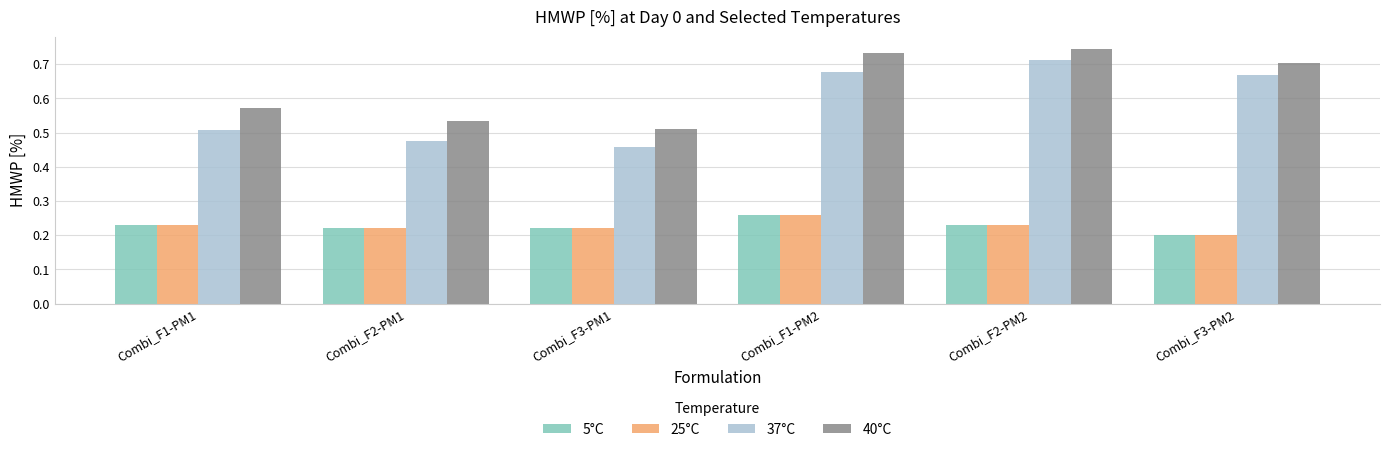

Which category has the lowest value across all series?

Combi_F3-PM2